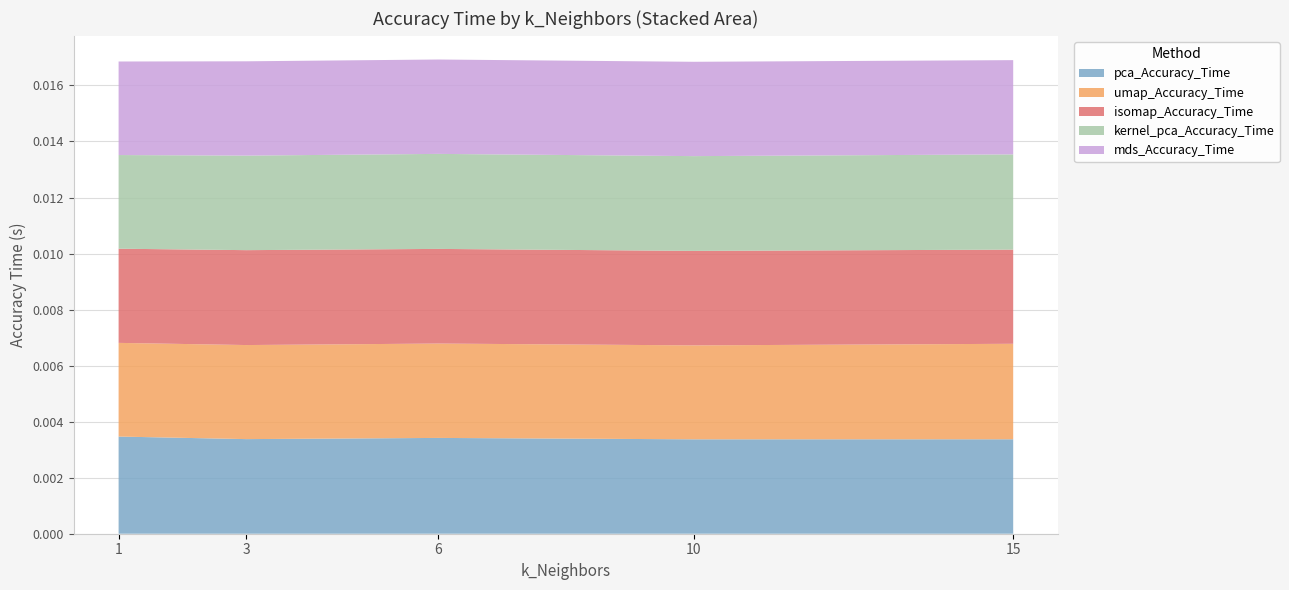

Reading right to left, list all the values displayed in this chart.

k_Neighbors: 15.0	10.0	6.0	3.0	1.0
pca_Accuracy_Time: 0.0	0.0	0.0	0.0	0.0
umap_Accuracy_Time: 0.0	0.0	0.0	0.0	0.0
isomap_Accuracy_Time: 0.0	0.0	0.0	0.0	0.0
kernel_pca_Accuracy_Time: 0.0	0.0	0.0	0.0	0.0
mds_Accuracy_Time: 0.0	0.0	0.0	0.0	0.0